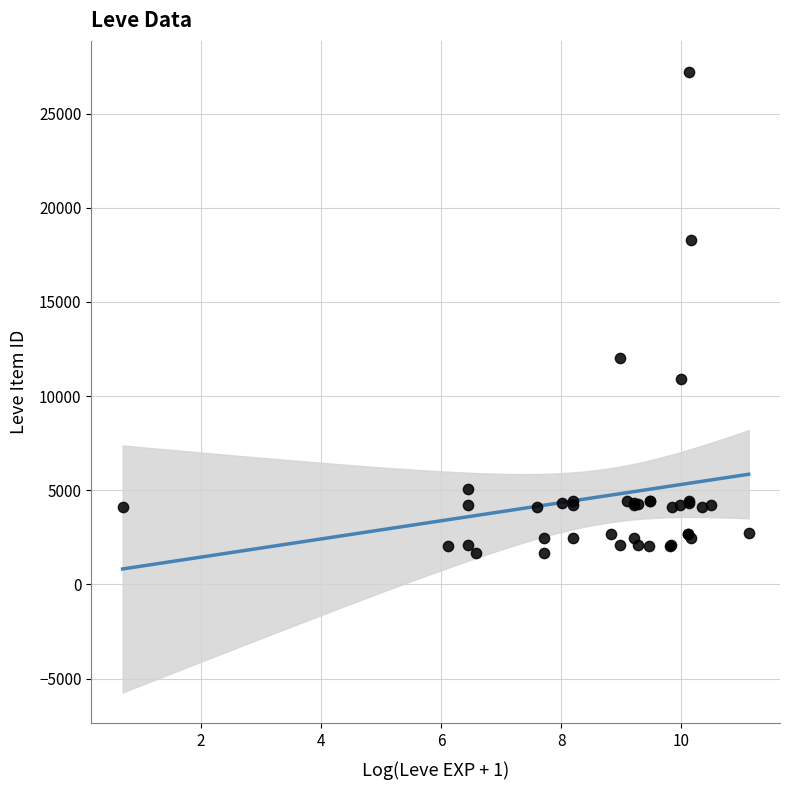

What Y value in the scatter plot is closest to 14448?

12018